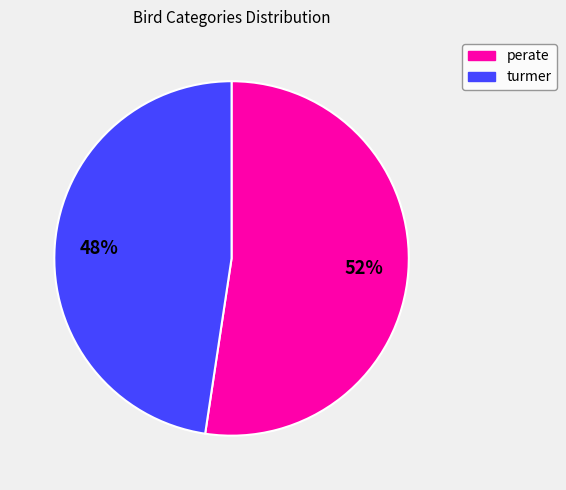

Do perate and turmer together represent more than half of the pie?

Yes